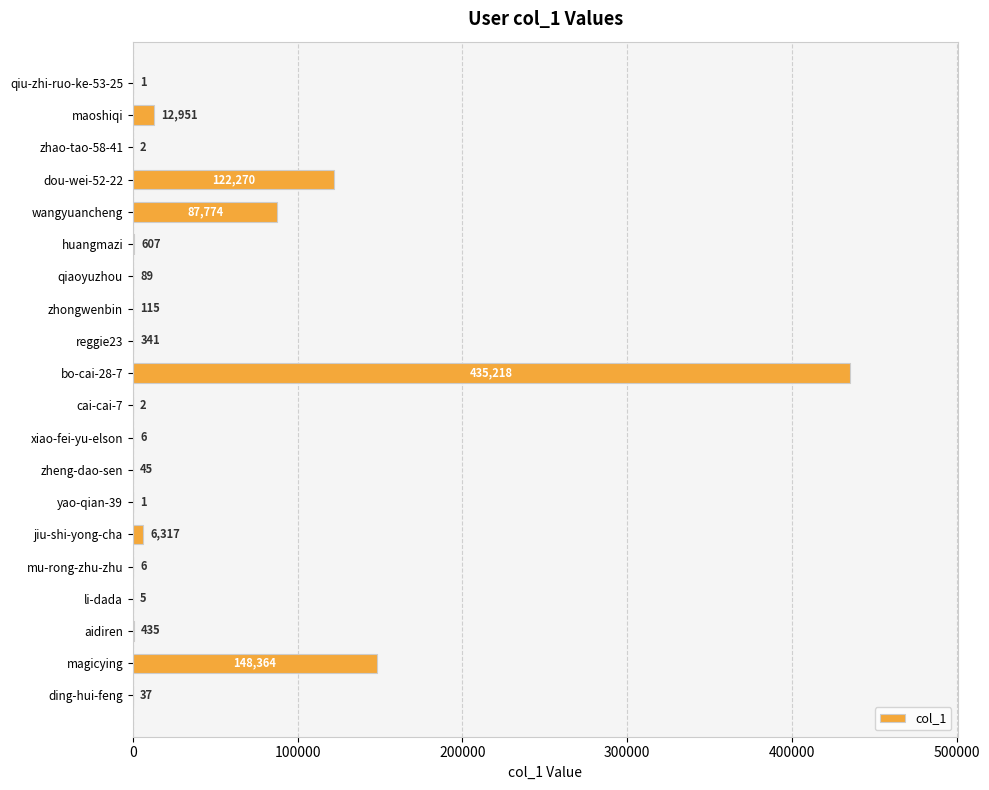

Reading top to bottom, extract all data points from this chart.

qiu-zhi-ruo-ke-53-25=1	maoshiqi=12951	zhao-tao-58-41=2	dou-wei-52-22=122270	wangyuancheng=87774	huangmazi=607	qiaoyuzhou=89	zhongwenbin=115	reggie23=341	bo-cai-28-7=435218	cai-cai-7=2	xiao-fei-yu-elson=6	zheng-dao-sen=45	yao-qian-39=1	jiu-shi-yong-cha=6317	mu-rong-zhu-zhu=6	li-dada=5	aidiren=435	magicying=148364	ding-hui-feng=37